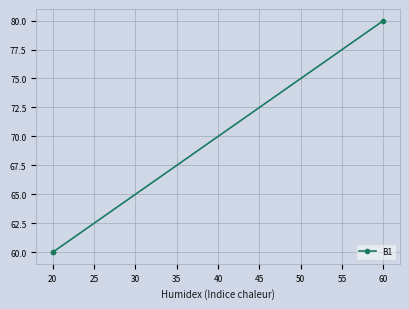

The value at 20 is 38. True or false?

False